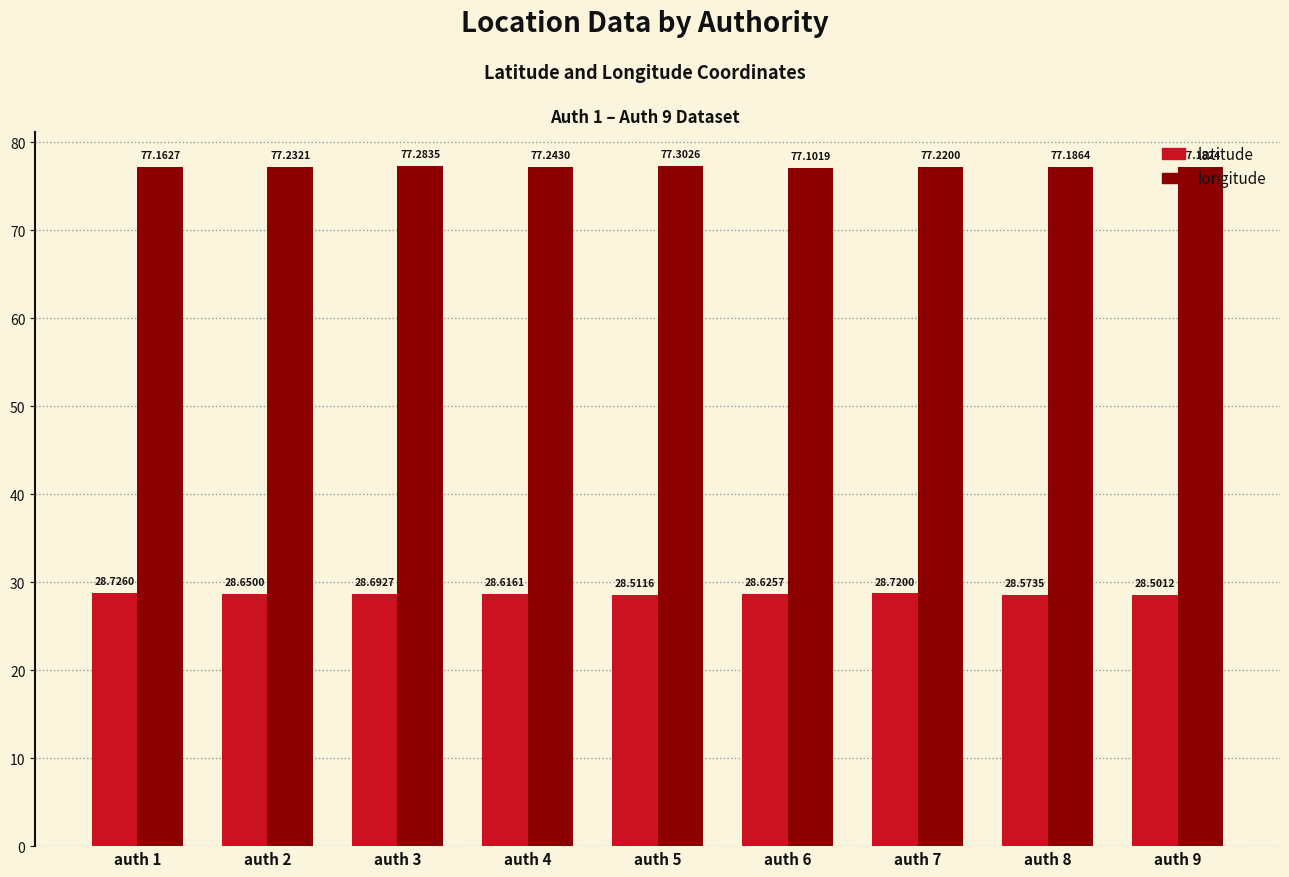

Count the number of data series in this chart.

2